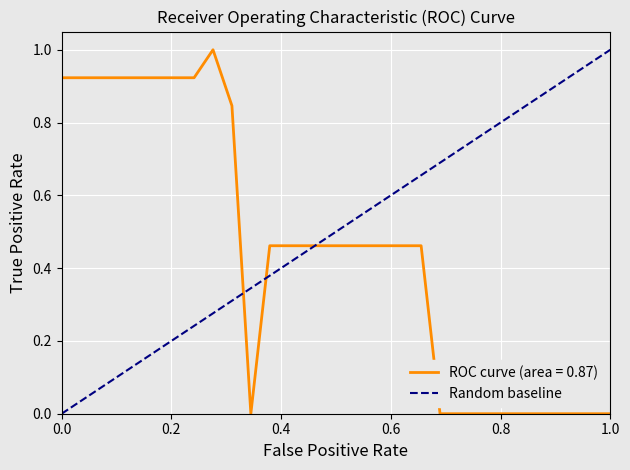

What is the difference between the maximum and minimum values?

1